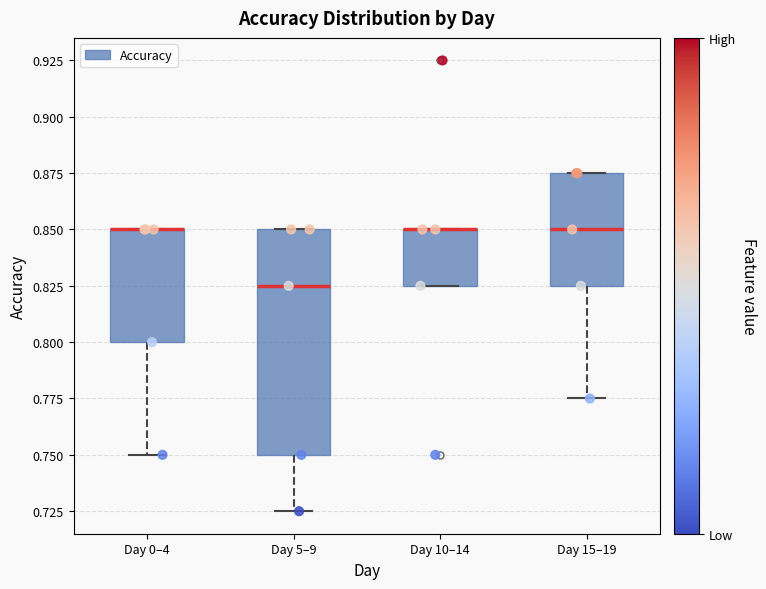

Reading left to right, read every box against the y-axis: the position of its median line, the range the box covers, and the ends of its whiskers. The values are not printed on the chart, so give them approximately, as read against the axis.

Day 0–4: median 0.850 (drawn on the box's upper edge), box 0.800 to 0.850, whiskers 0.750 to 0.850
Day 5–9: median 0.825, box 0.750 to 0.850, whiskers 0.725 to 0.850
Day 10–14: median 0.850 (drawn on the box's upper edge), box 0.825 to 0.850, whiskers 0.825 to 0.850
Day 15–19: median 0.850, box 0.825 to 0.875, whiskers 0.775 to 0.875